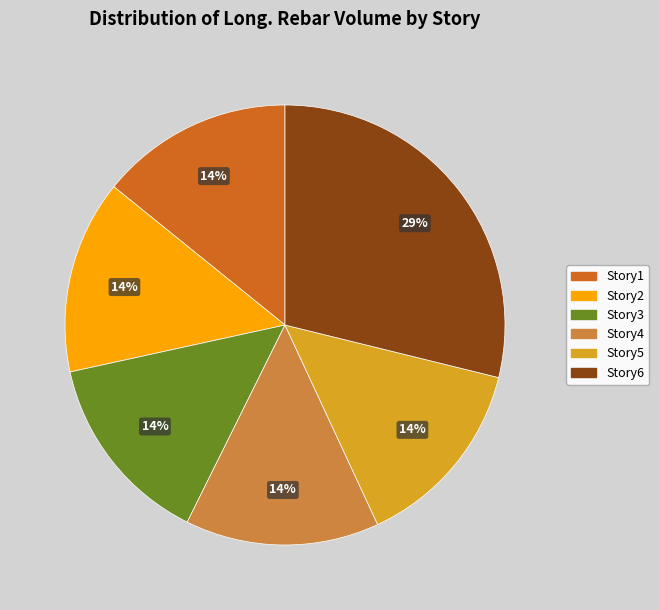

Is there any slice that represents more than half of the pie?

No